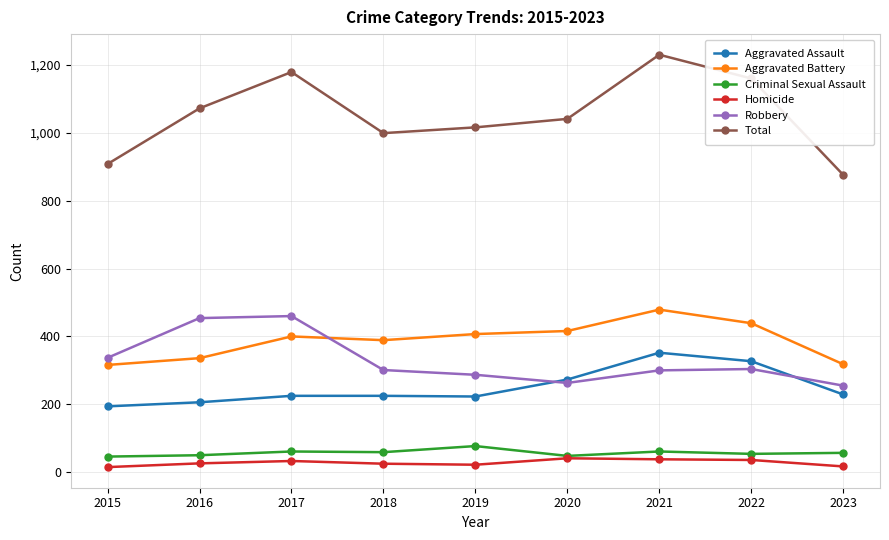

What is the total value across all series at 2016?

2144